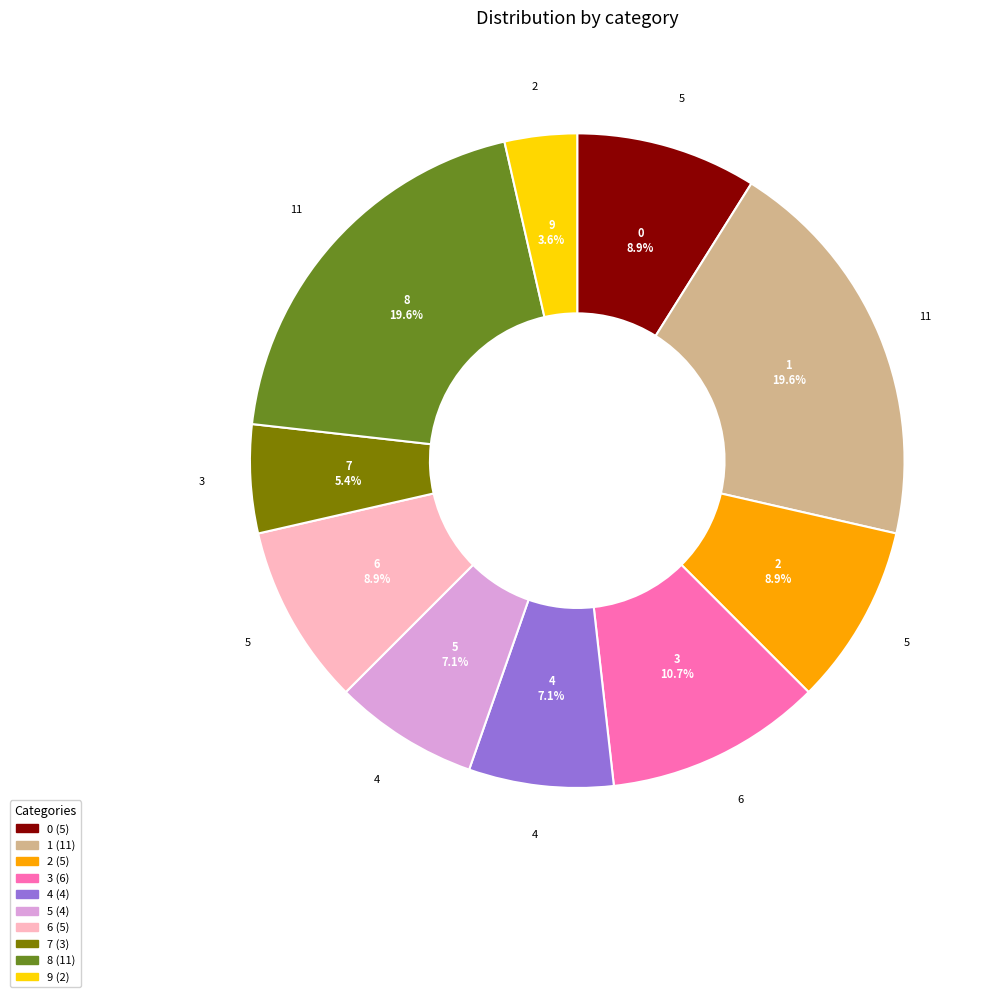

To the nearest percent, what is the combined percentage of 4 and 3?

18%